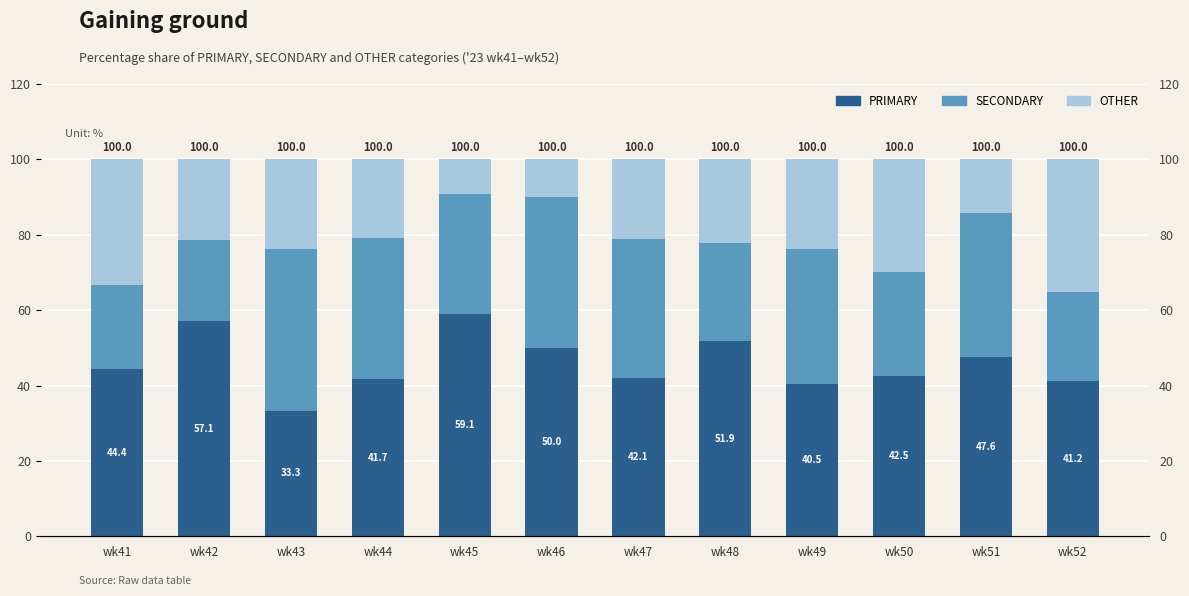

Reading left to right, list all the values displayed in this chart.

PRIMARY: 44.4	57.1	33.3	41.7	59.1	50.0	42.1	51.9	40.5	42.5	47.6	41.2
SECONDARY: 22.2	21.4	42.9	37.5	31.8	40.0	36.8	25.9	35.7	27.5	38.1	23.5
OTHER: 33.3	21.4	23.8	20.8	9.1	10.0	21.0	22.2	23.8	30.0	14.3	35.3